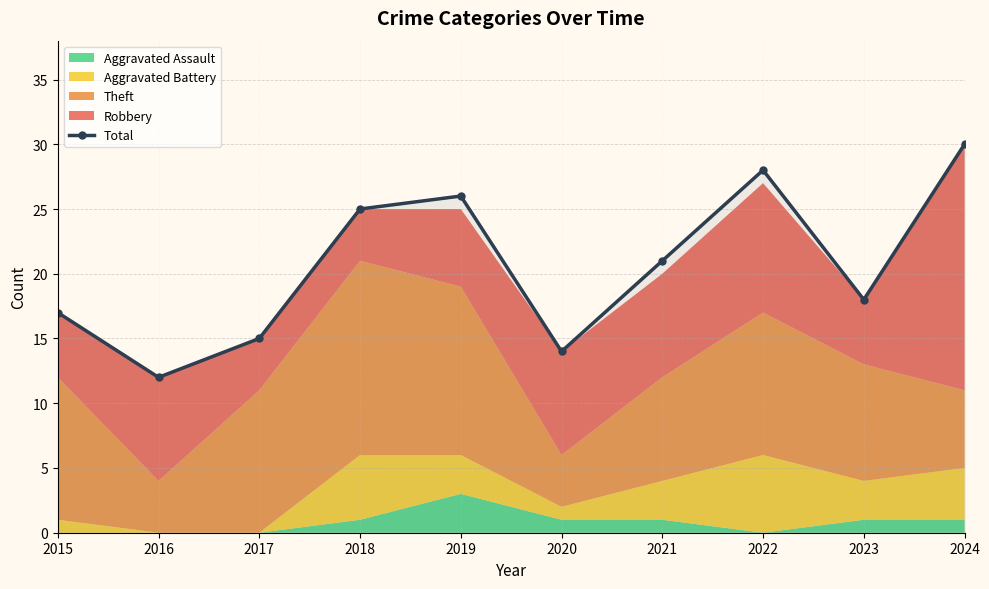

Which label corresponds to the smallest value in the chart?

2016